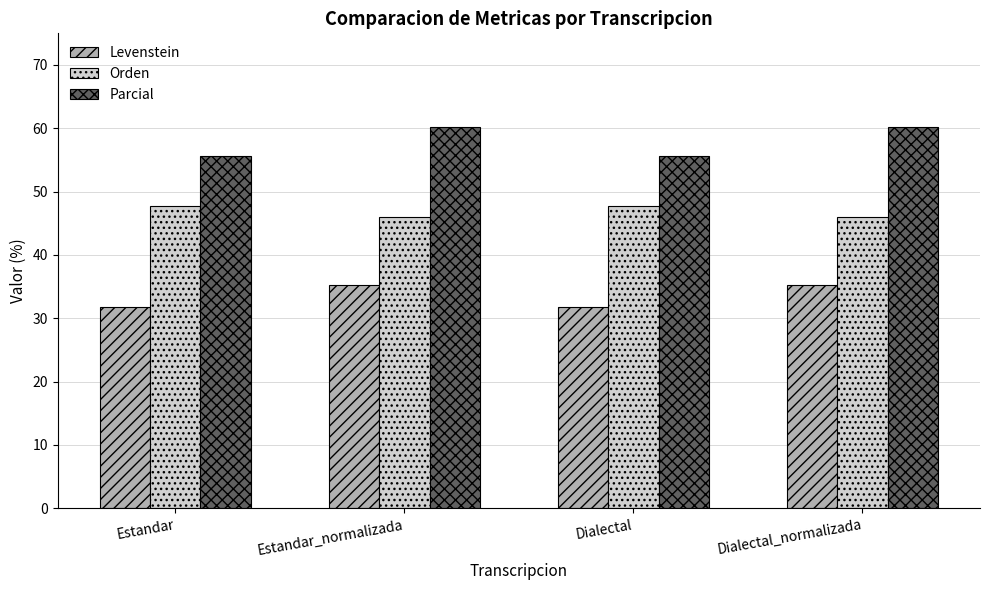

What is the difference between the second highest and second lowest values in the Levenstein series?

3.4